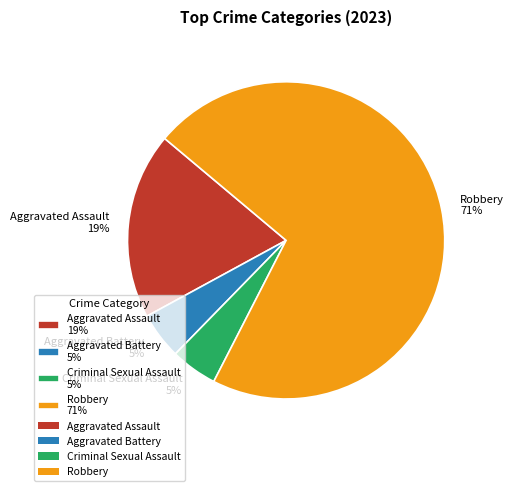

Is it true that Criminal Sexual Assault is 5% of the pie?

True